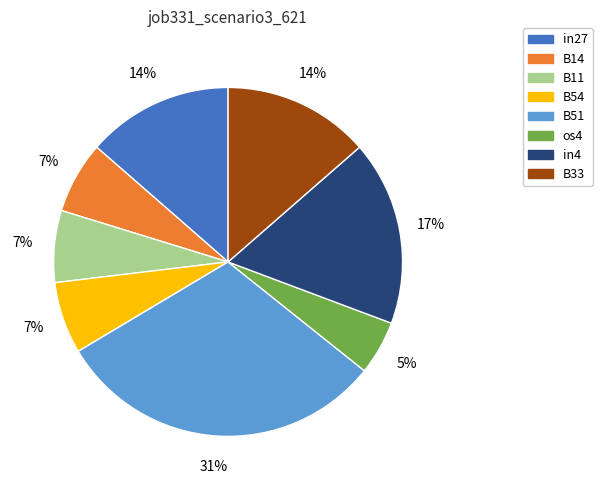

Which slice is the largest?

B51